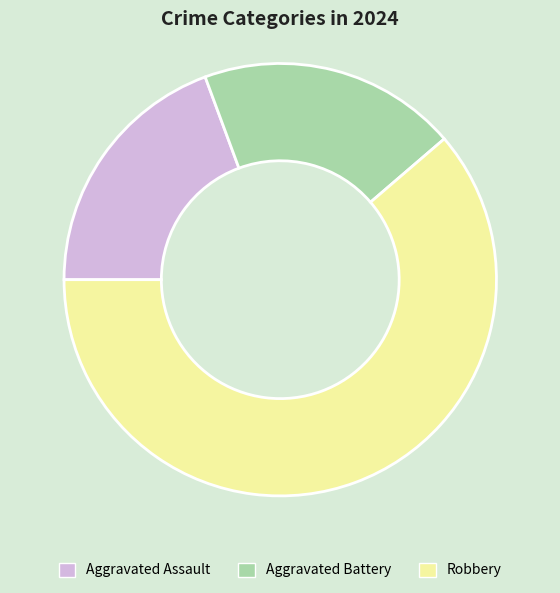

What is the largest slice in the pie chart?

Robbery